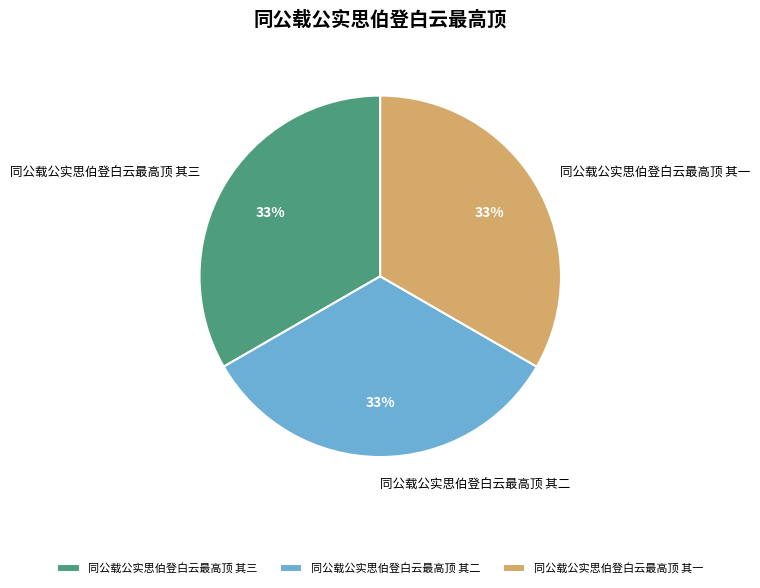

Count the number of slices in the pie.

3